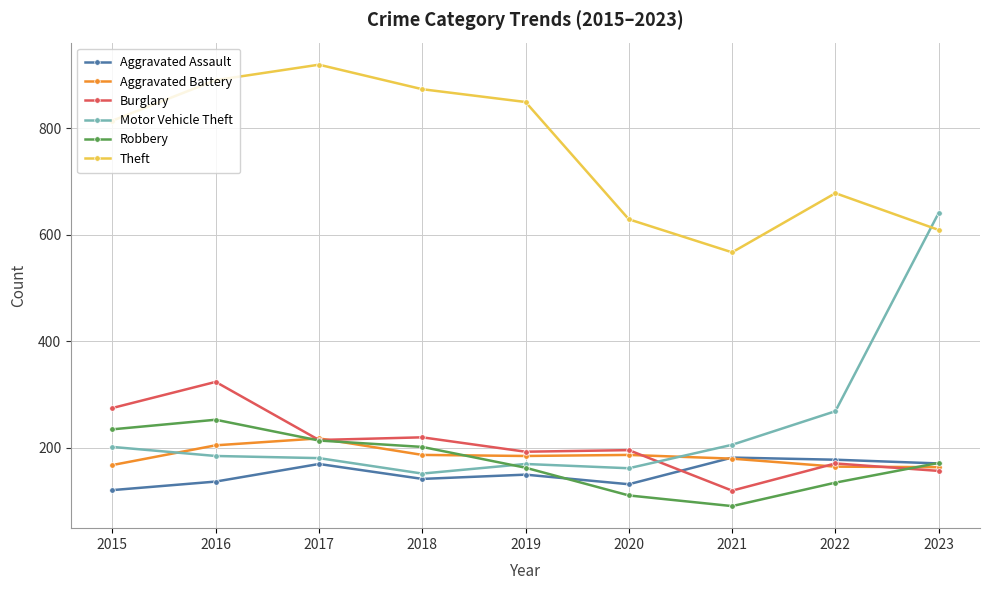

What are all the series names shown in the legend?

Aggravated Assault, Aggravated Battery, Burglary, Motor Vehicle Theft, Robbery, Theft